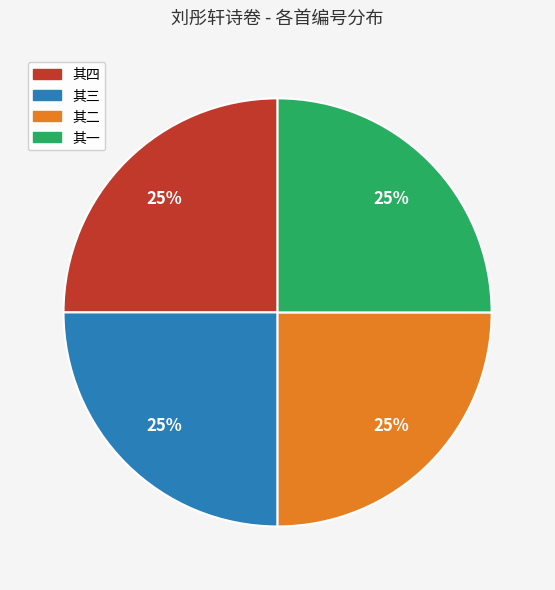

True or false: 其一 accounts for 32% of the total.

False